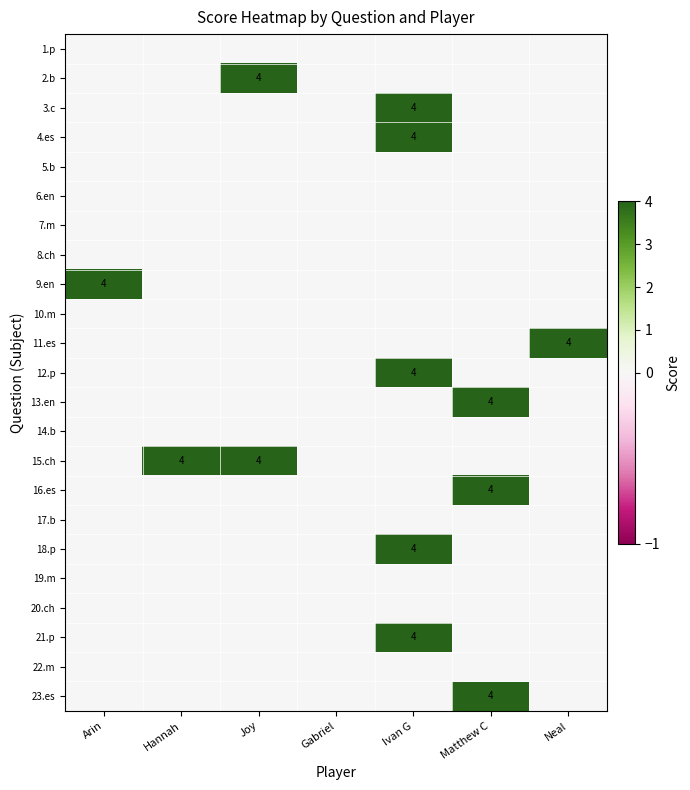

The value of 11.es at Neal is 4. True or false?

True